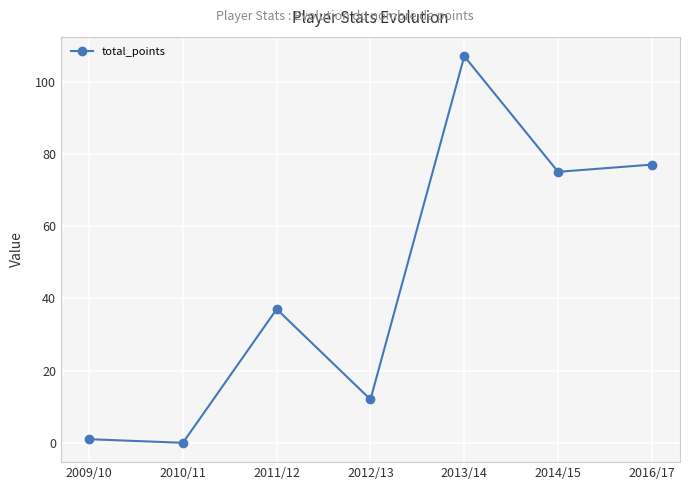

What is the label of the 2nd point from the right?

2014/15